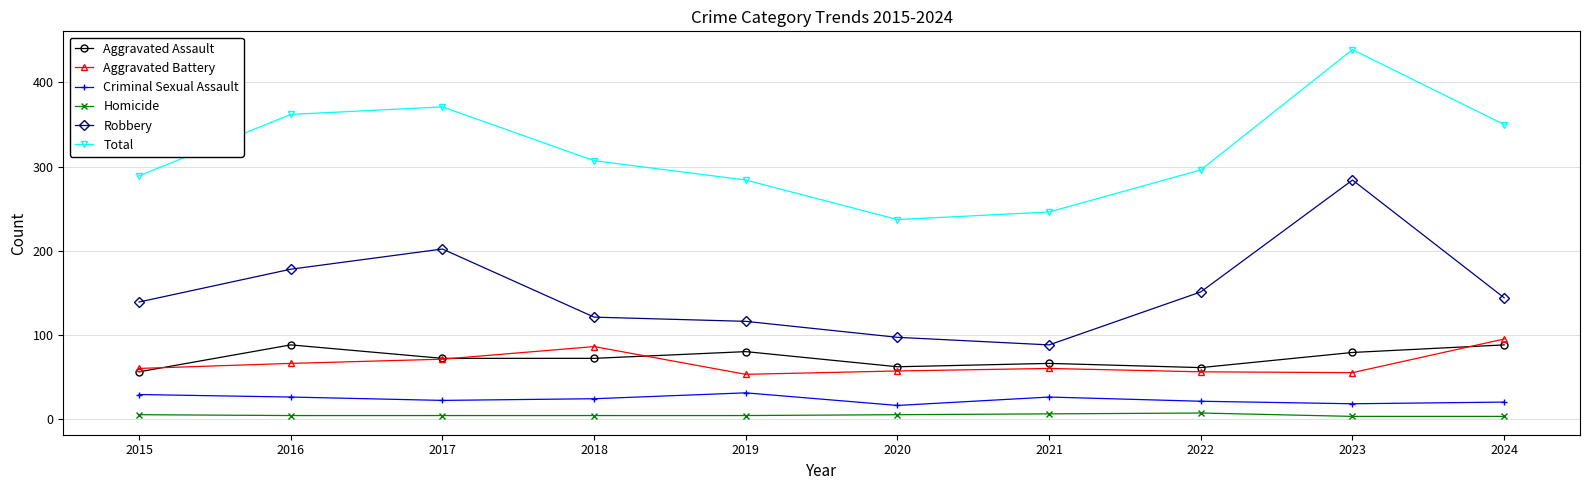

What is the greatest value displayed?

439